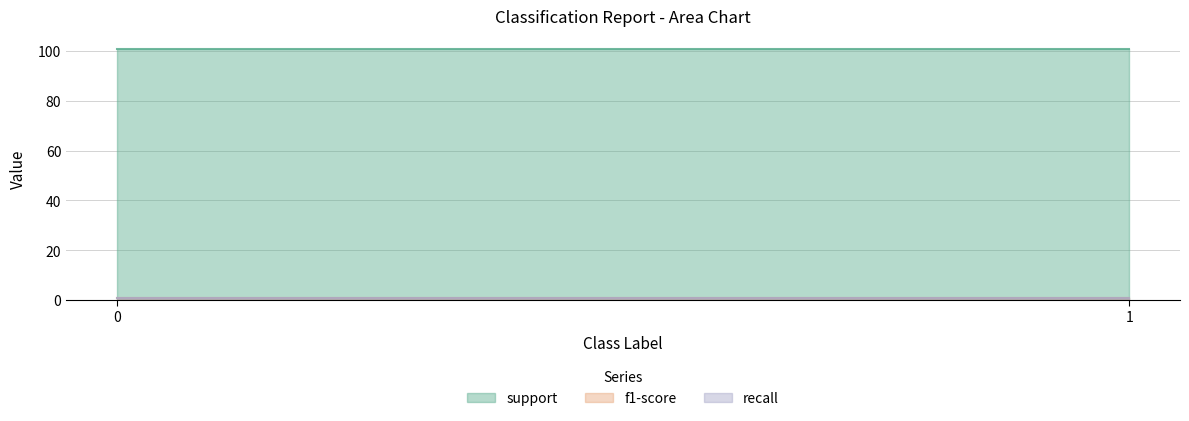

How many categories are shown in the chart?

2